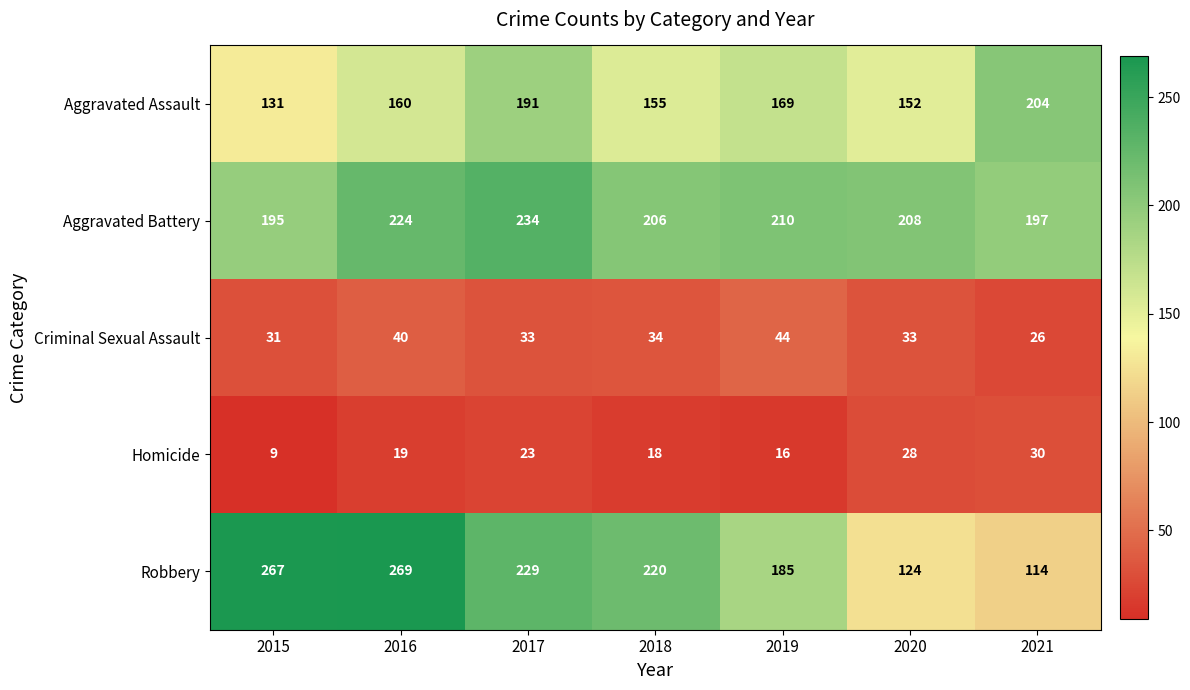

Rank the series by their maximum value, from lowest to highest.

Homicide, Criminal Sexual Assault, Aggravated Assault, Aggravated Battery, Robbery